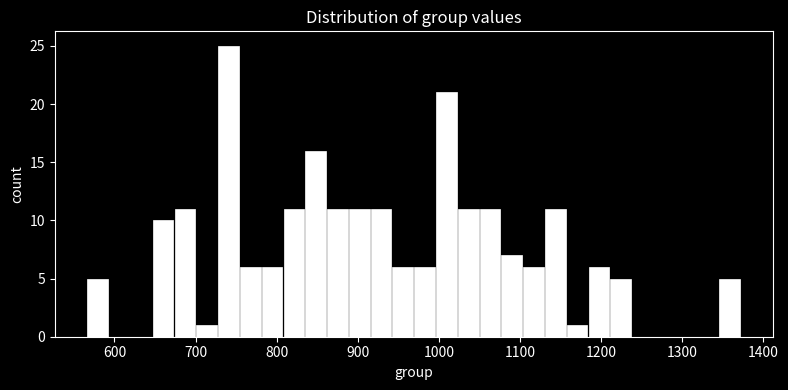

Read against the x-axis, roughly where is the centre of the tallest bar?

740